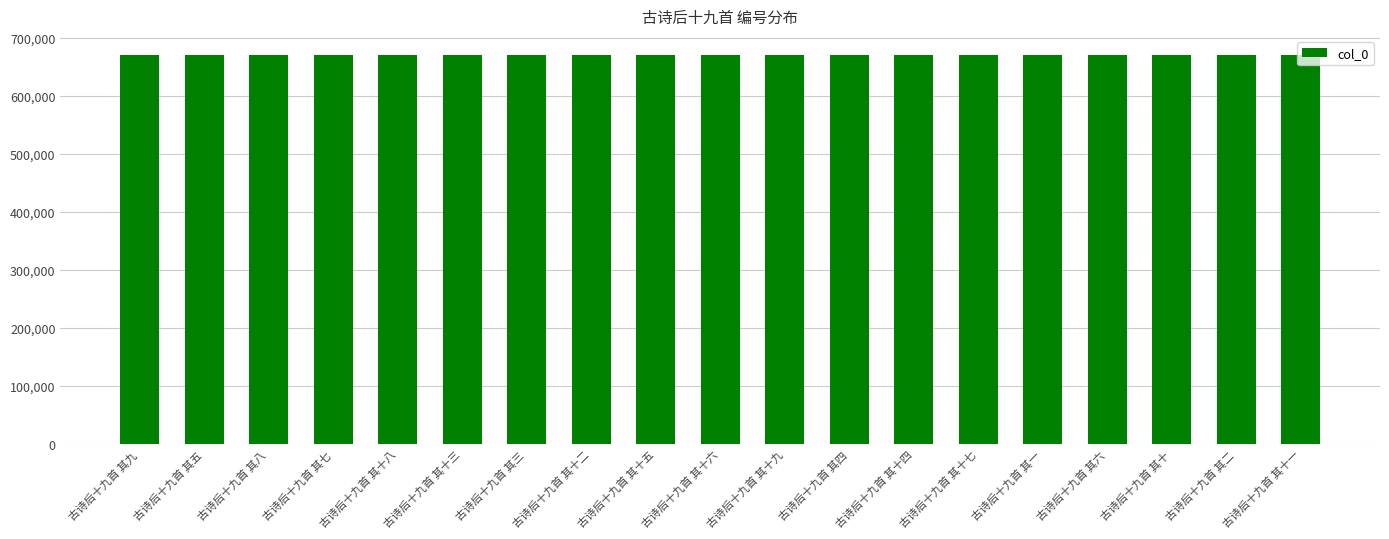

What is the value of the 6th bar from the left?

670012